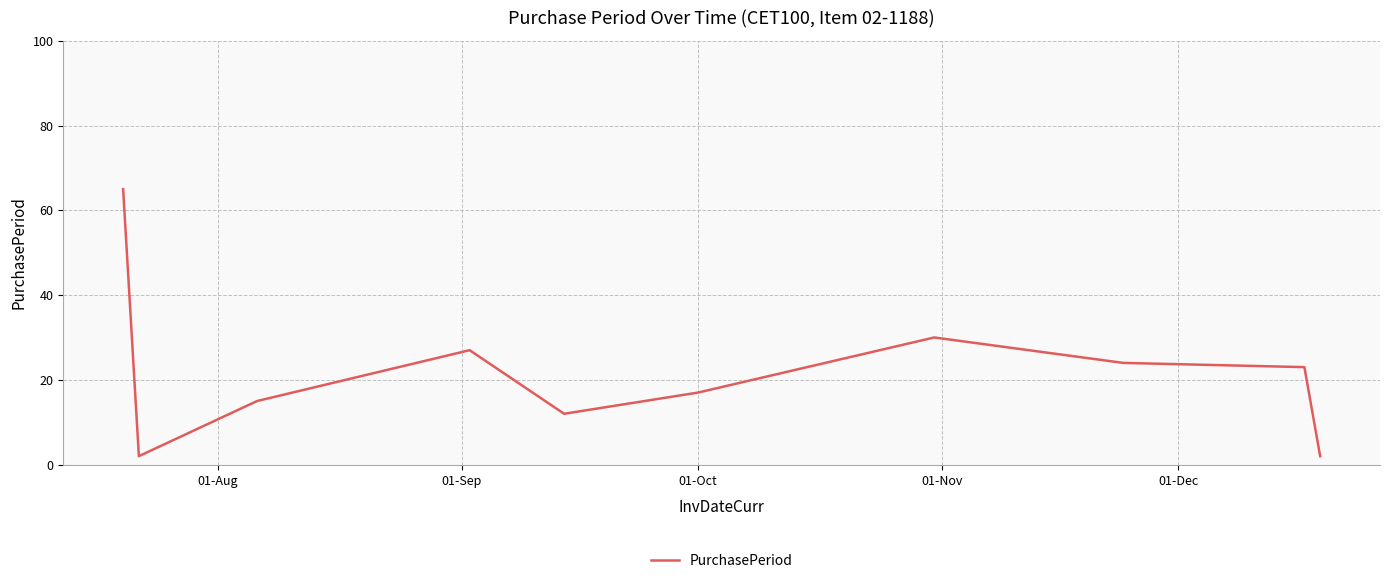

What is the difference between the maximum and minimum values?

63